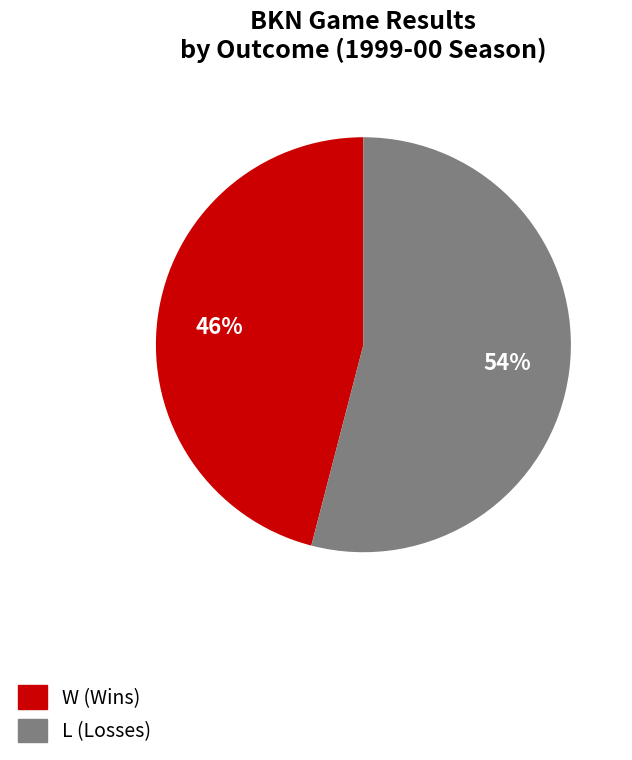

To the nearest percent, what is the average slice percentage?

50%